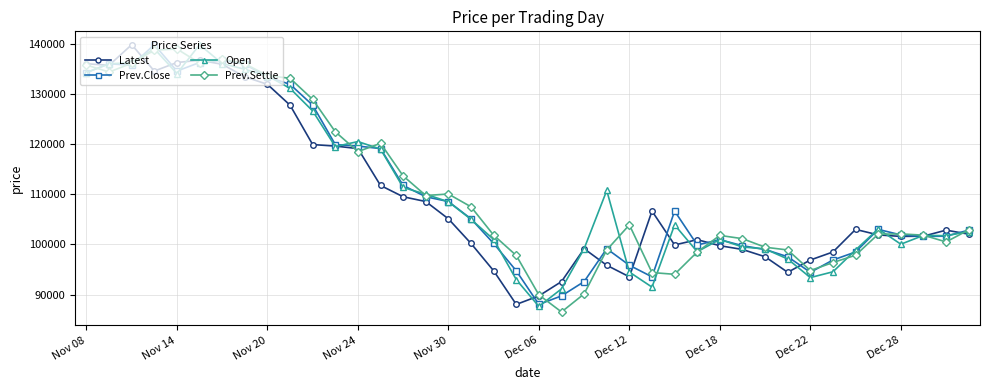

What is the value of the Open point at the 14th from the left?

119000